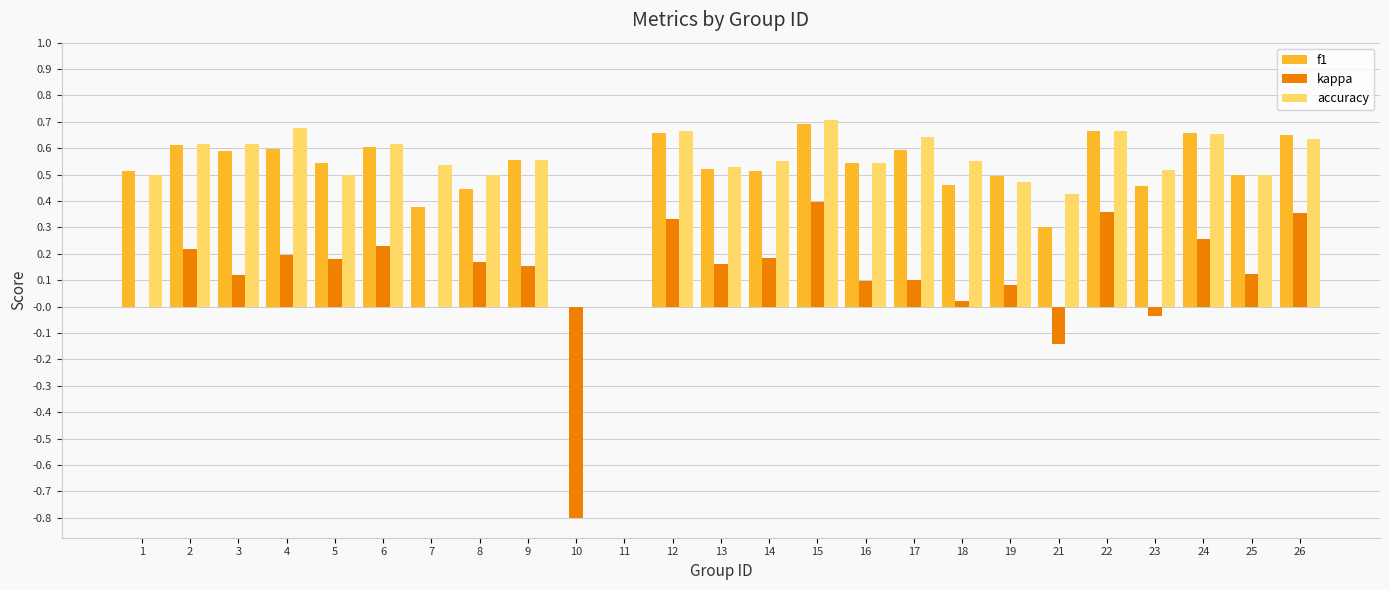

Count the number of categories in the chart.

25